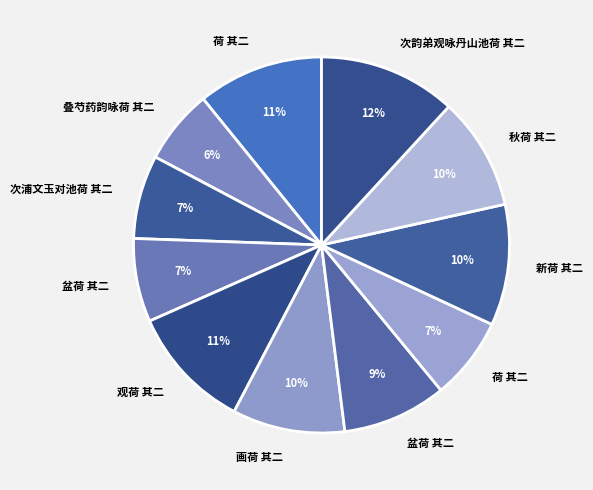

How many slices are in this pie chart?

11